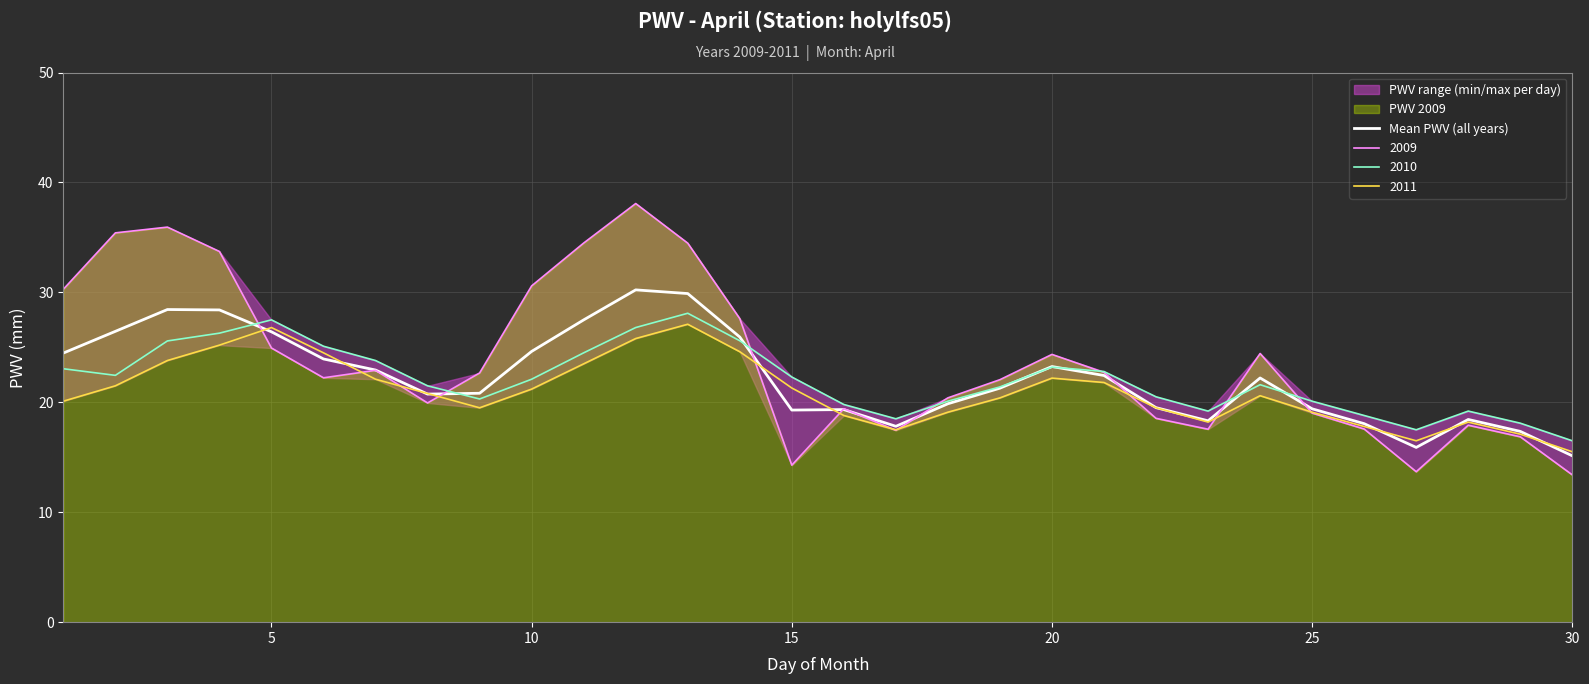

The 2009 series shows 11.6 at 25. True or false?

False